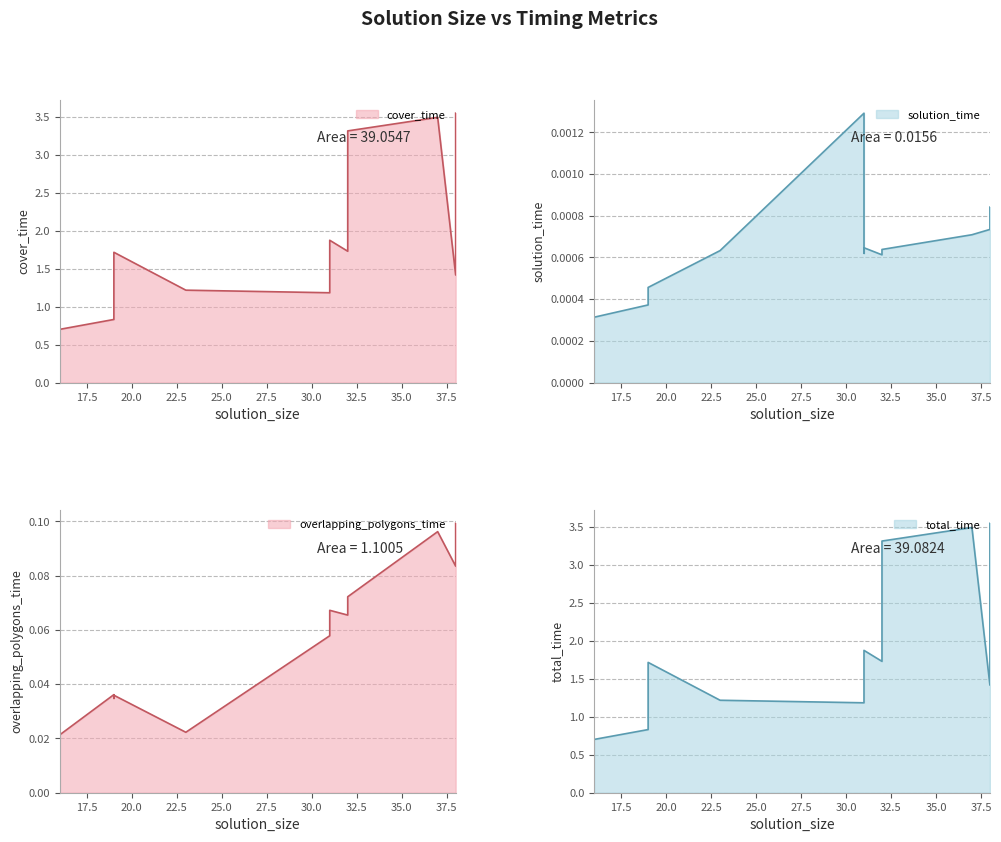

Which series has the widest spread of values?

total_time